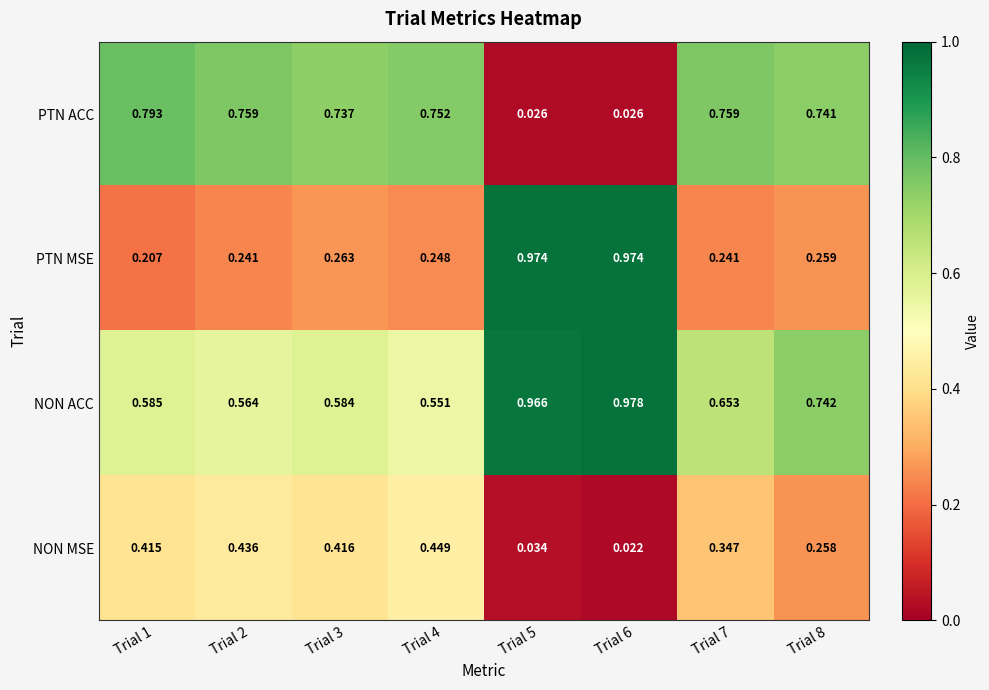

At Trial 1, list the series in order from smallest to largest.

PTN MSE, NON MSE, NON ACC, PTN ACC